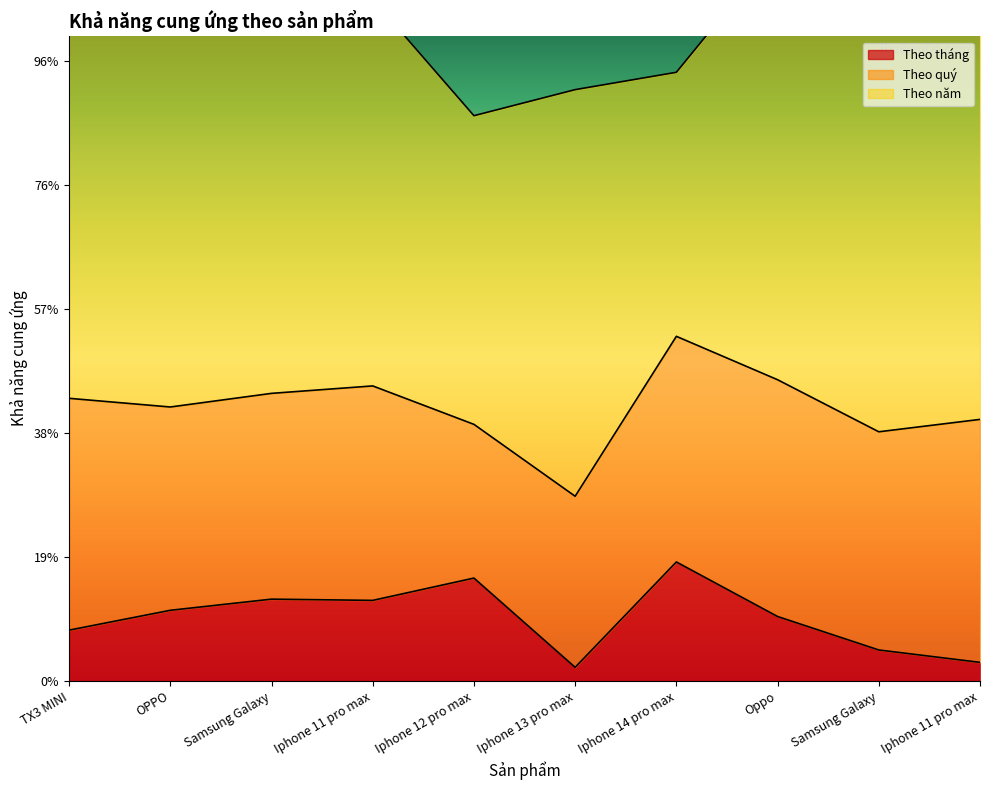

Which series changed the most between OPPO and Iphone 13 pro max?

Theo năm